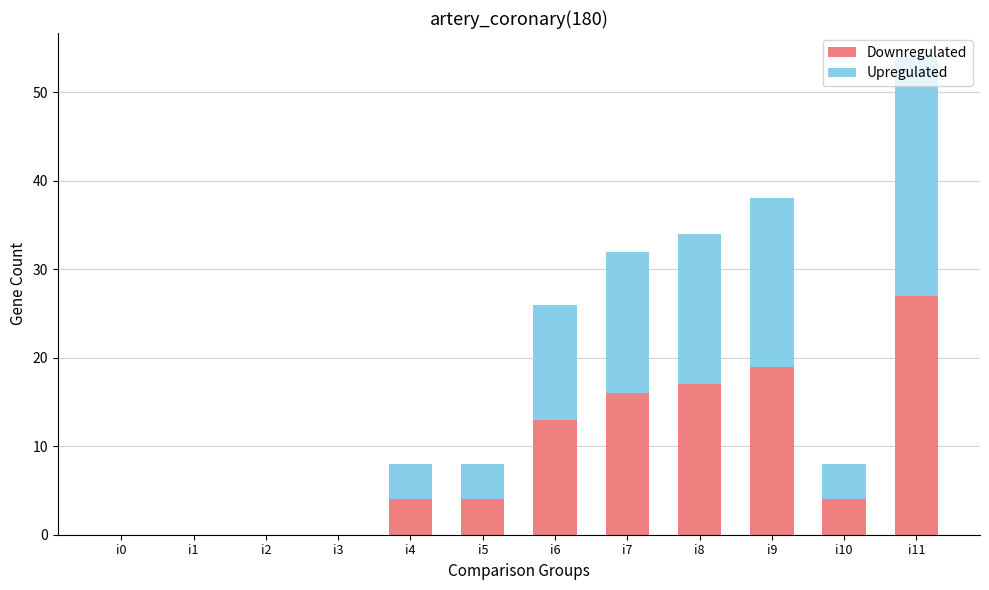

At which category is the sum across all series the highest?

i11